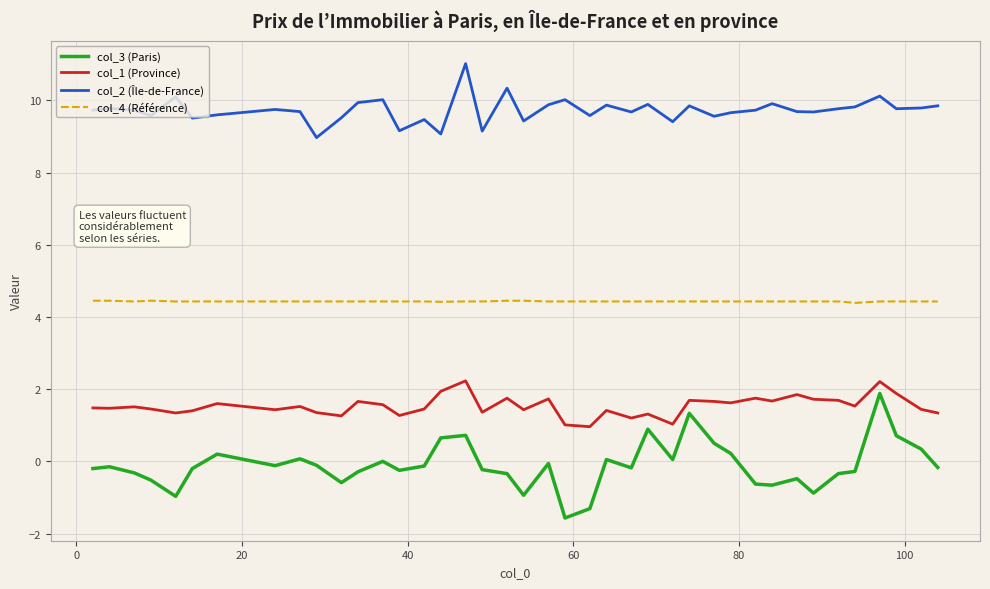

Which series has the largest range (max minus min)?

col_3 (Paris)